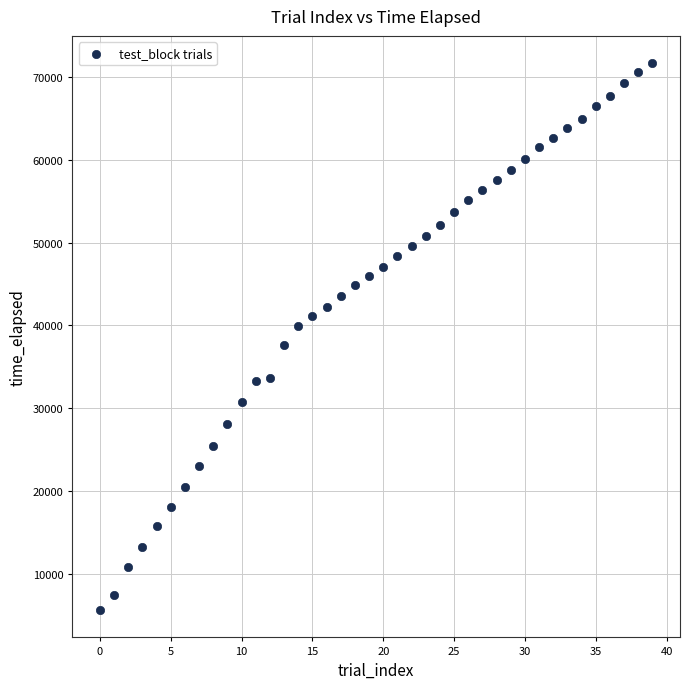

What is the range of Y values (max minus min)?

66057